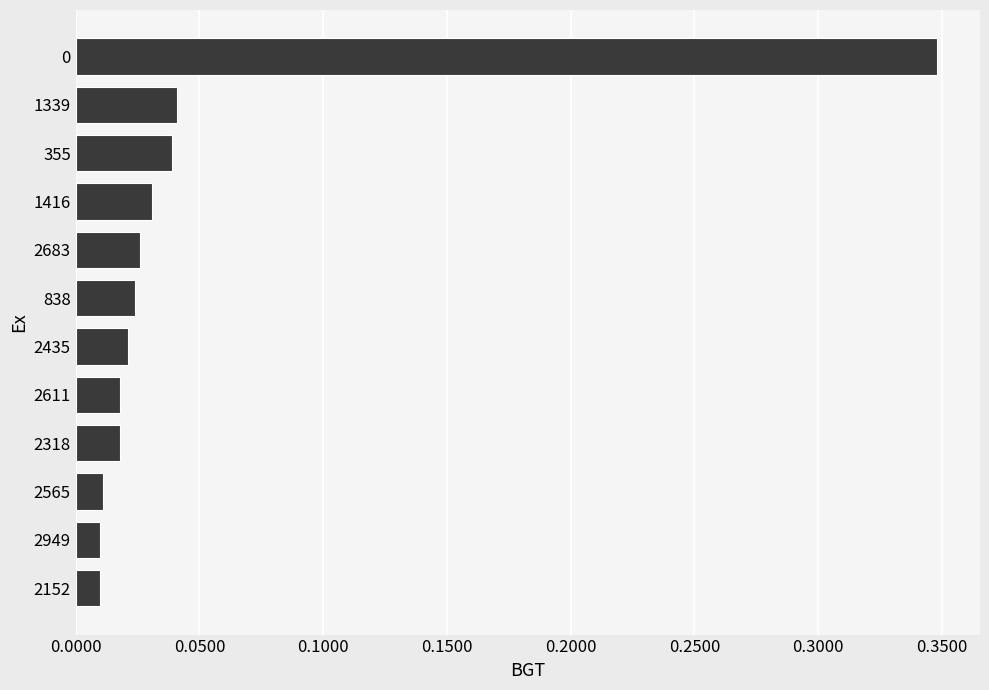

How many categories are shown in the chart?

12